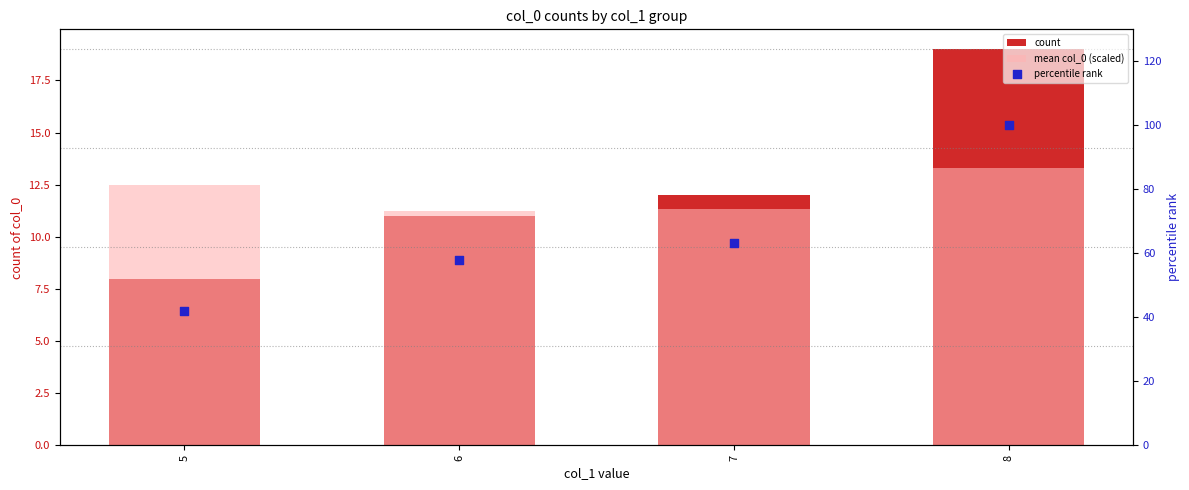

Which series has the largest total across all categories?

percentile rank